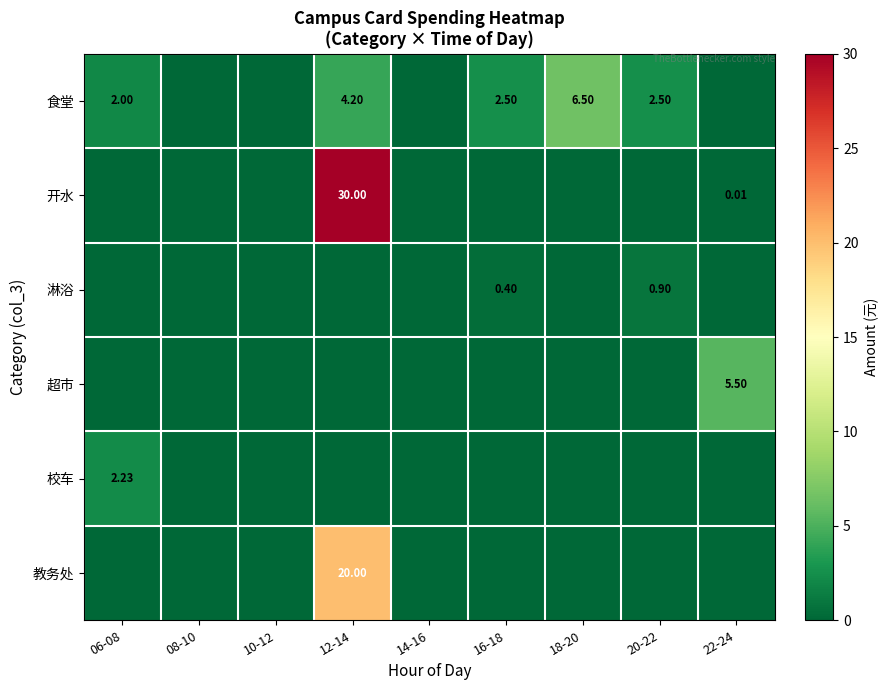

What is the difference between the maximum and minimum values in the 校车 series?

2.2